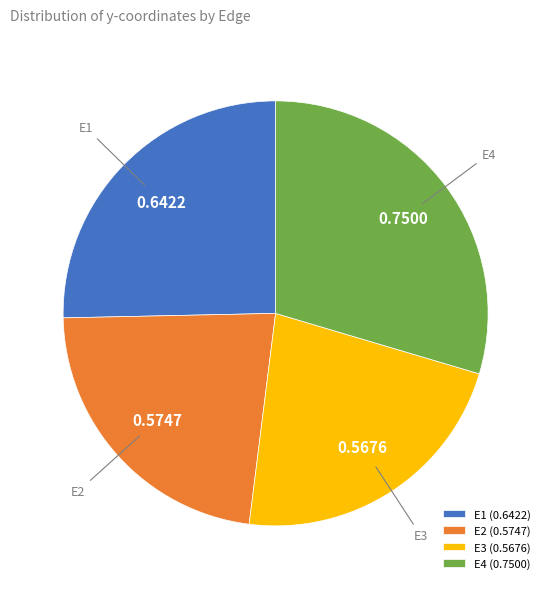

Is E1 the majority of the pie?

No